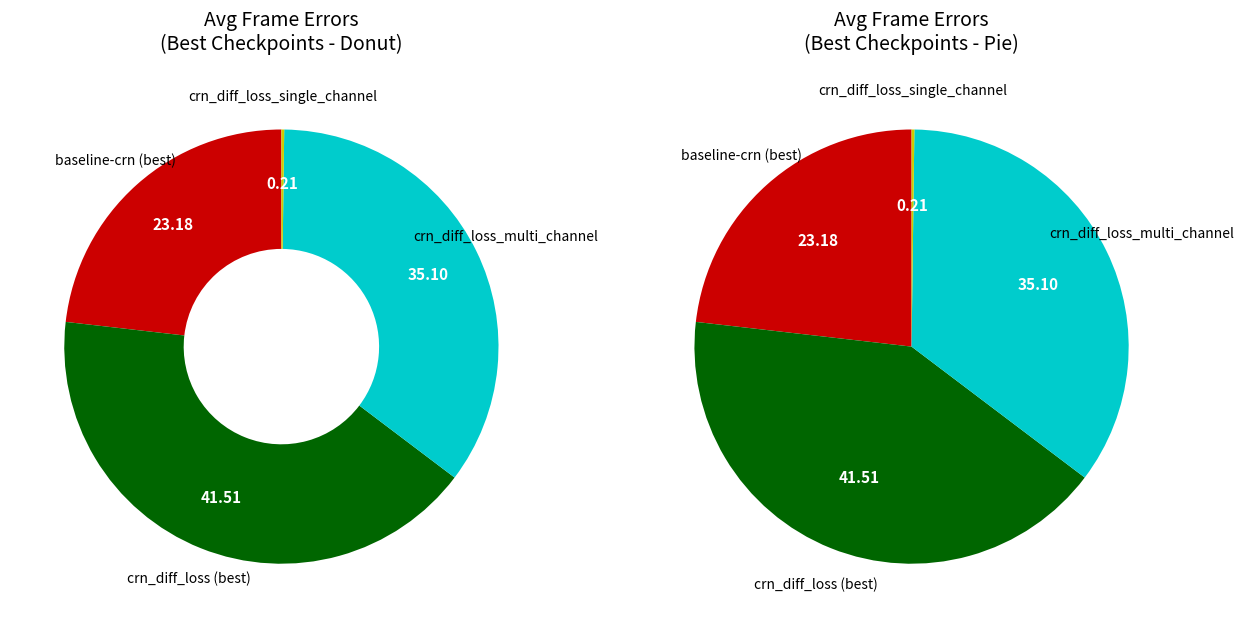

To the nearest percent, what is the combined percentage of crn_diff_loss_multi_channel and crn_diff_loss_single_channel?

35%